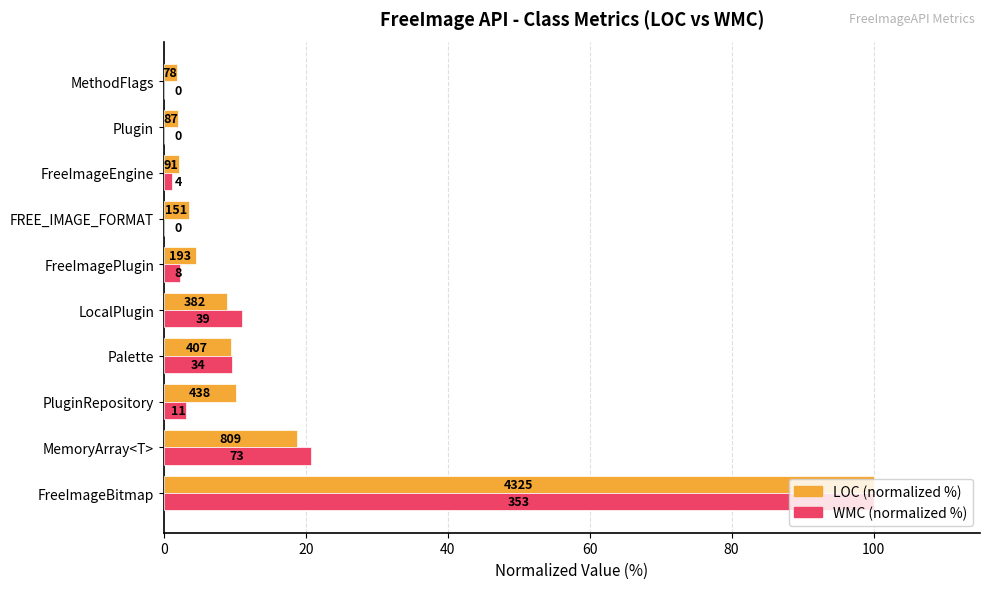

What are all the series names shown in the legend?

LOC (normalized %), WMC (normalized %)